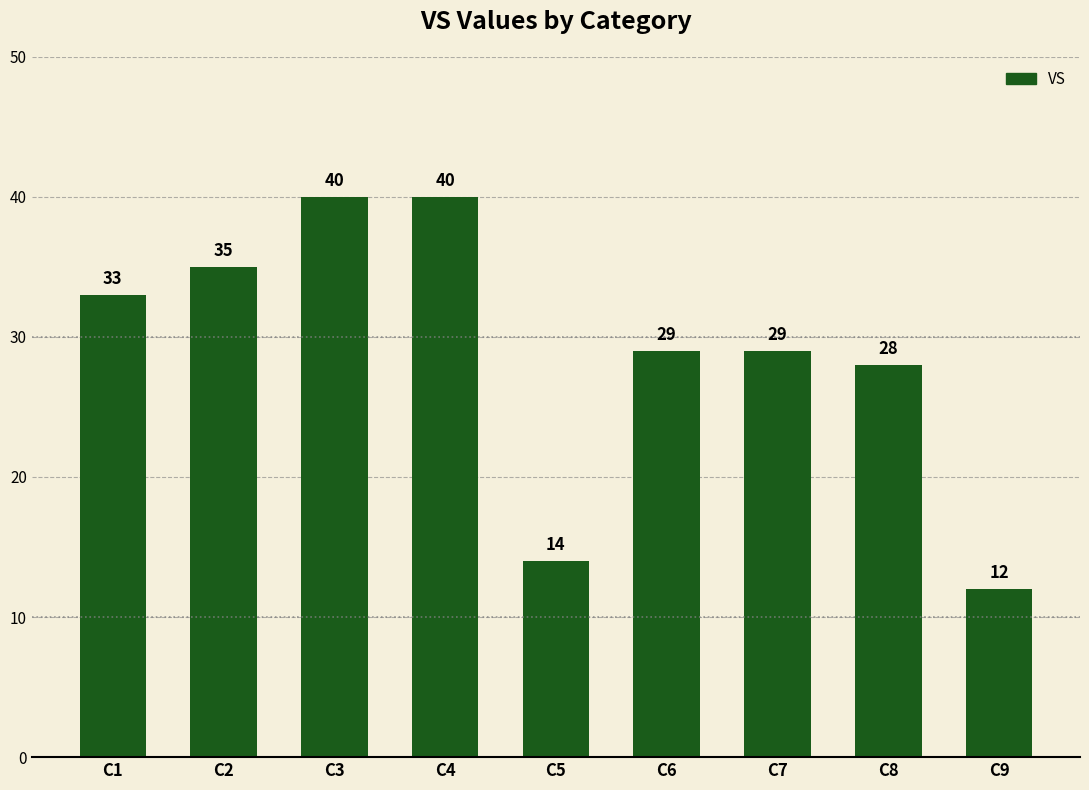

What is the greatest value displayed?

40